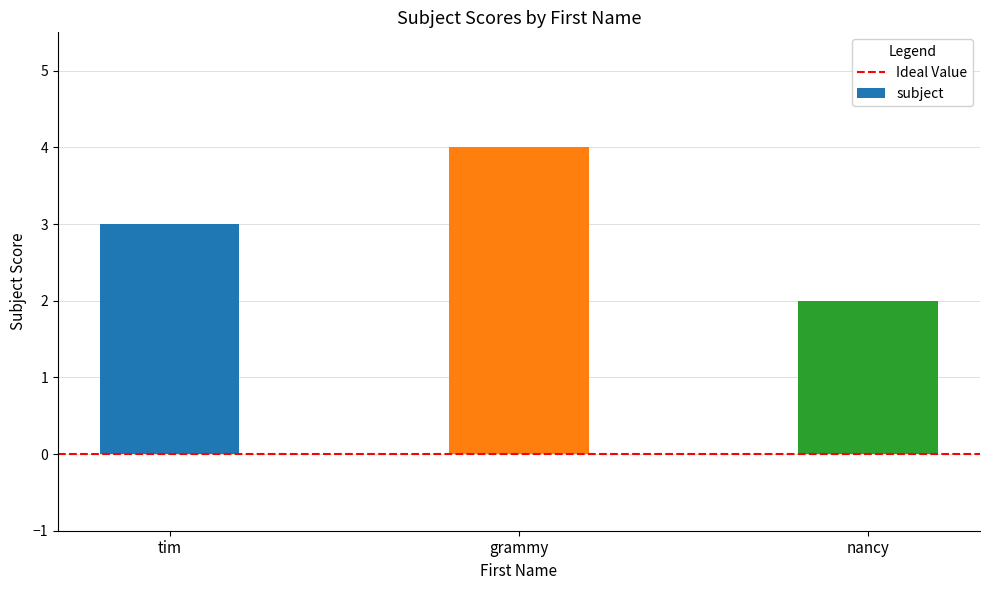

Between grammy and tim, which is larger?

grammy